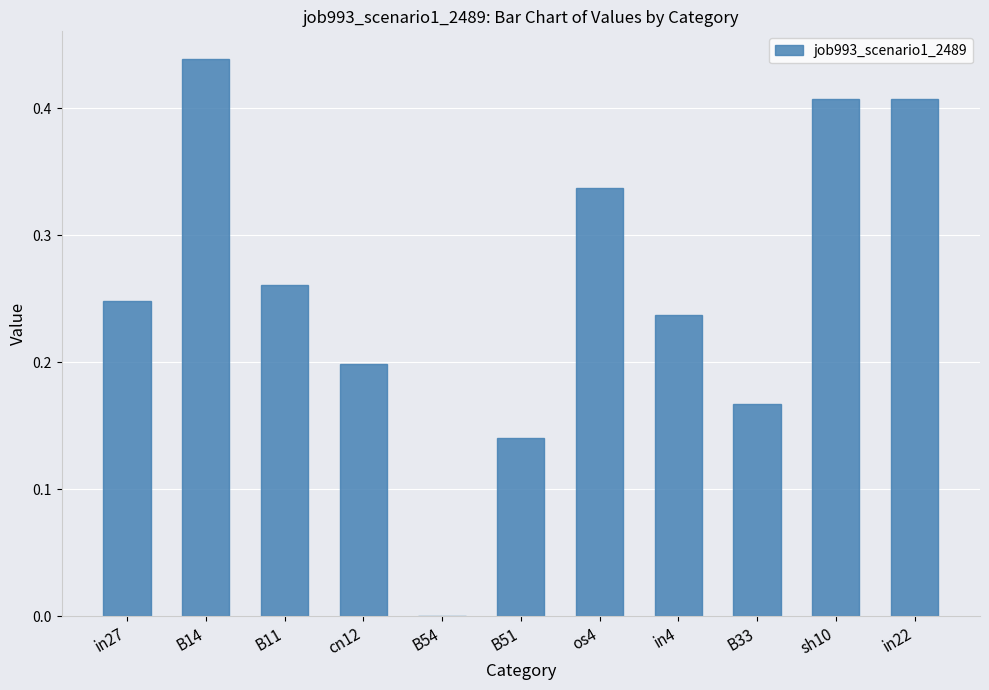

Count the values in the range 0 to 1.

11